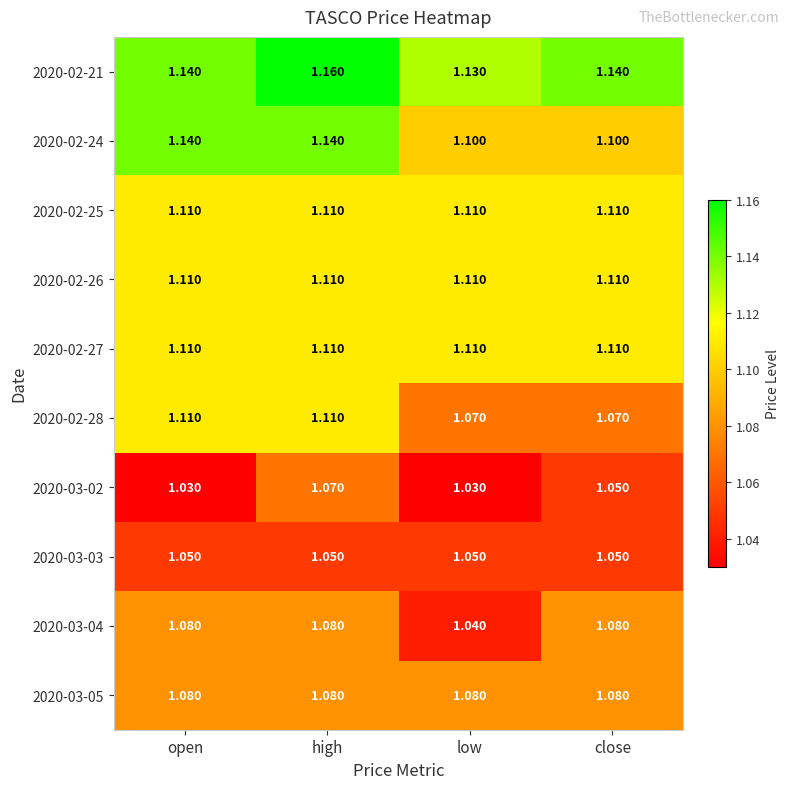

How many categories are shown in the chart?

4